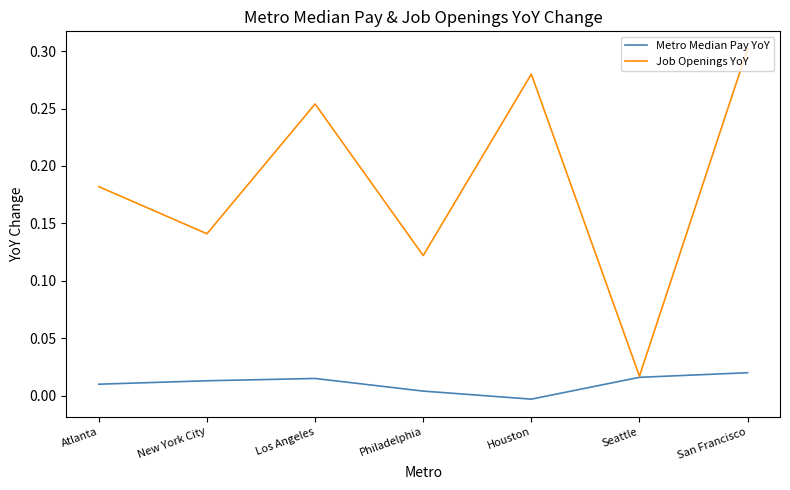

How many positive values does the Metro Median Pay YoY series have?

6